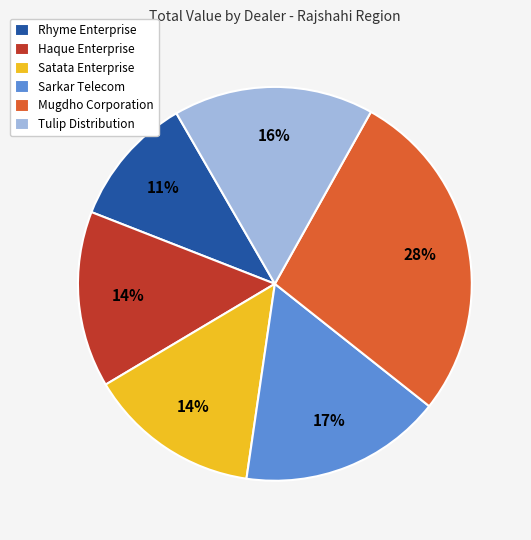

Is Sarkar Telecom the majority of the pie?

No